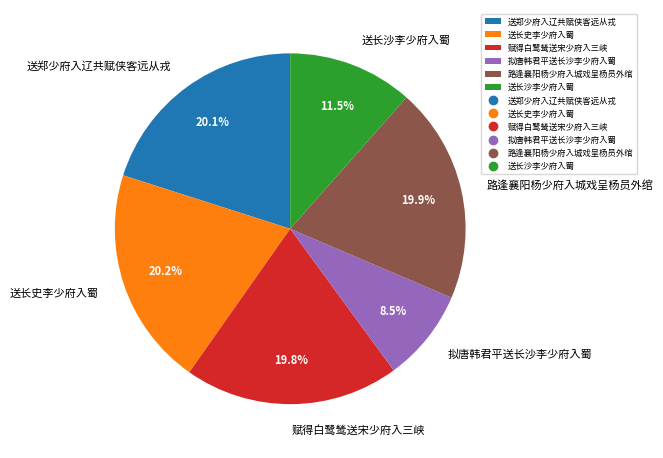

To the nearest percent, what is the average slice percentage?

17%